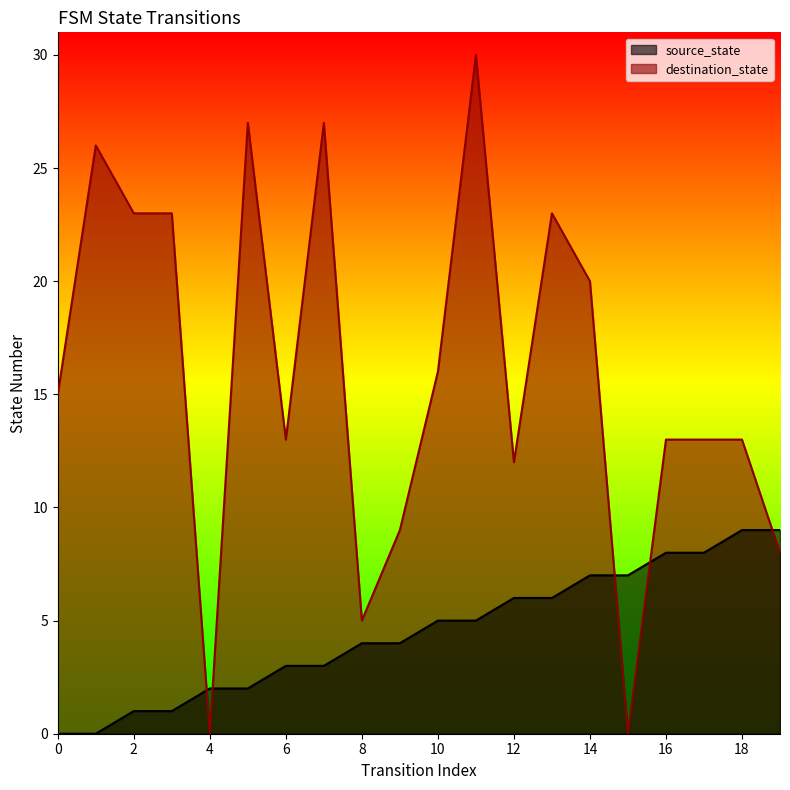

What is the difference between the maximum and minimum values in the destination_state series?

30